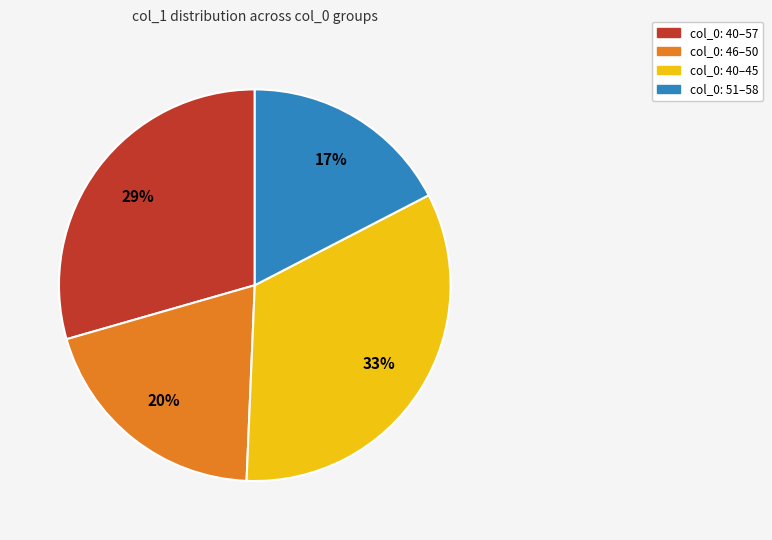

Approximately how many times larger is the value at col_0: 46–50 compared to col_0: 40–57?

0.7